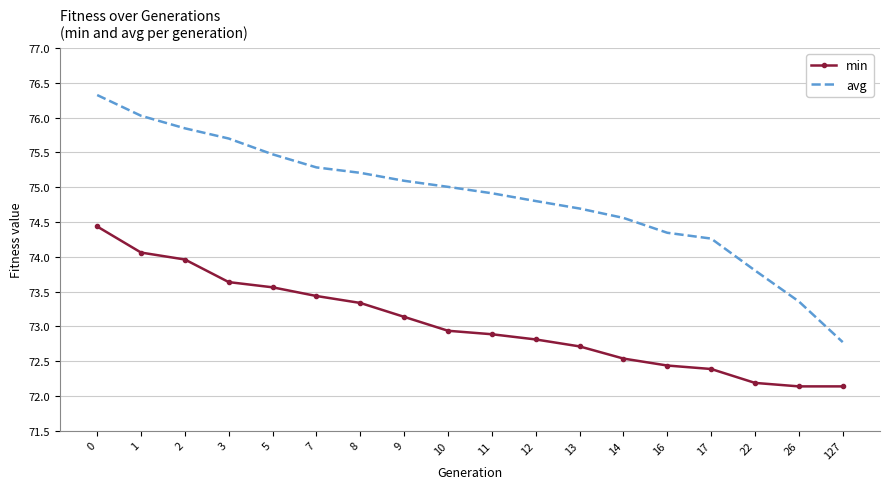

Reading left to right, list all the values displayed in this chart.

min: 74.4	74.1	74.0	73.6	73.6	73.4	73.3	73.1	72.9	72.9	72.8	72.7	72.5	72.4	72.4	72.2	72.1	72.1
avg: 76.3	76.0	75.8	75.7	75.5	75.3	75.2	75.1	75.0	74.9	74.8	74.7	74.6	74.3	74.3	73.8	73.4	72.8